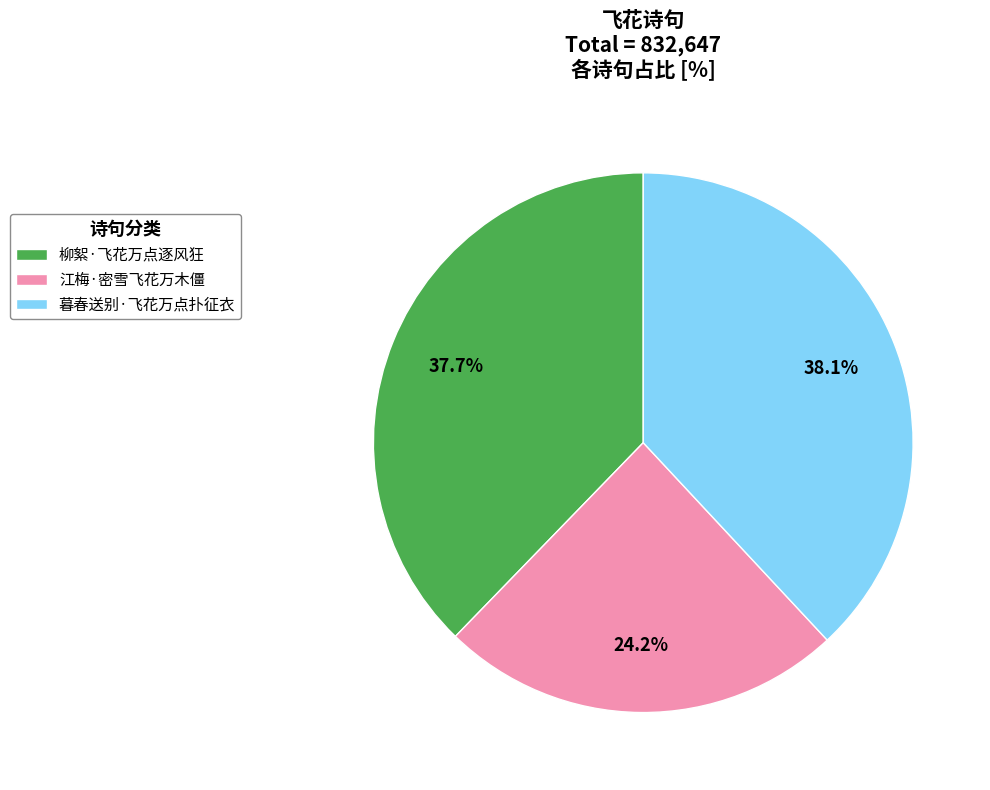

How much of the chart is everything except 江梅·密雪飞花万木僵?

75.8%